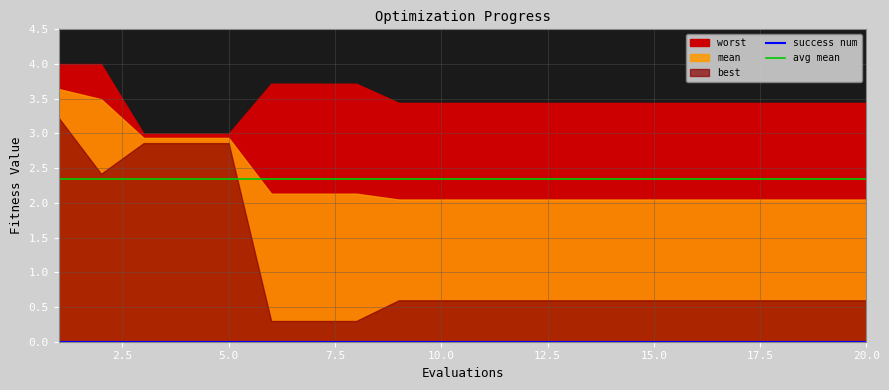

Where is the first local minimum for best?

2